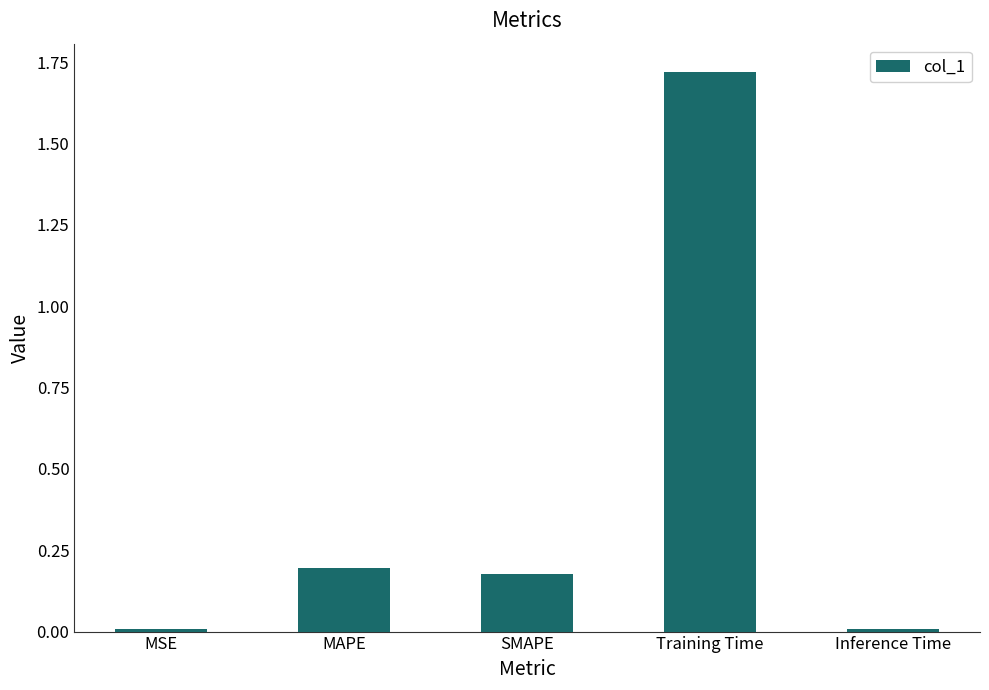

Which has a higher value, Training Time or MAPE?

Training Time